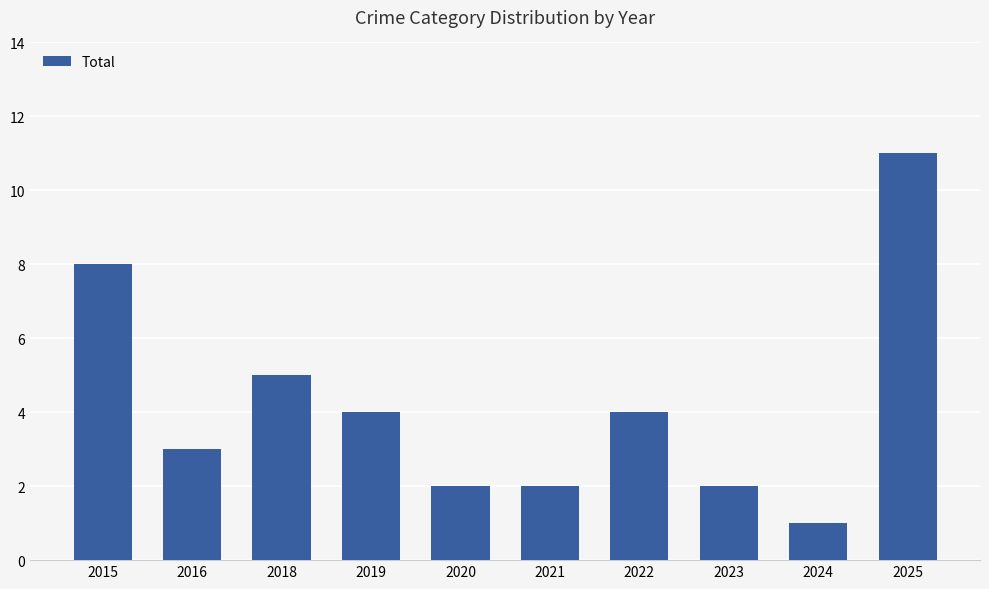

What is the greatest value displayed?

11